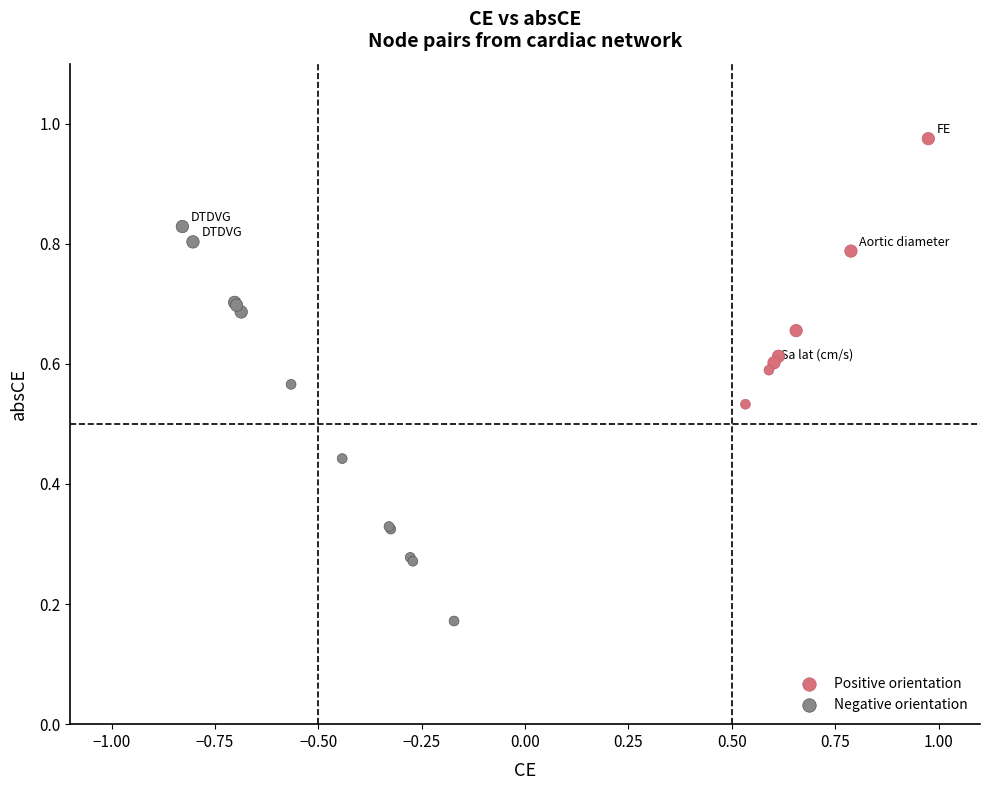

Which series contains the lowest Y value?

Negative orientation